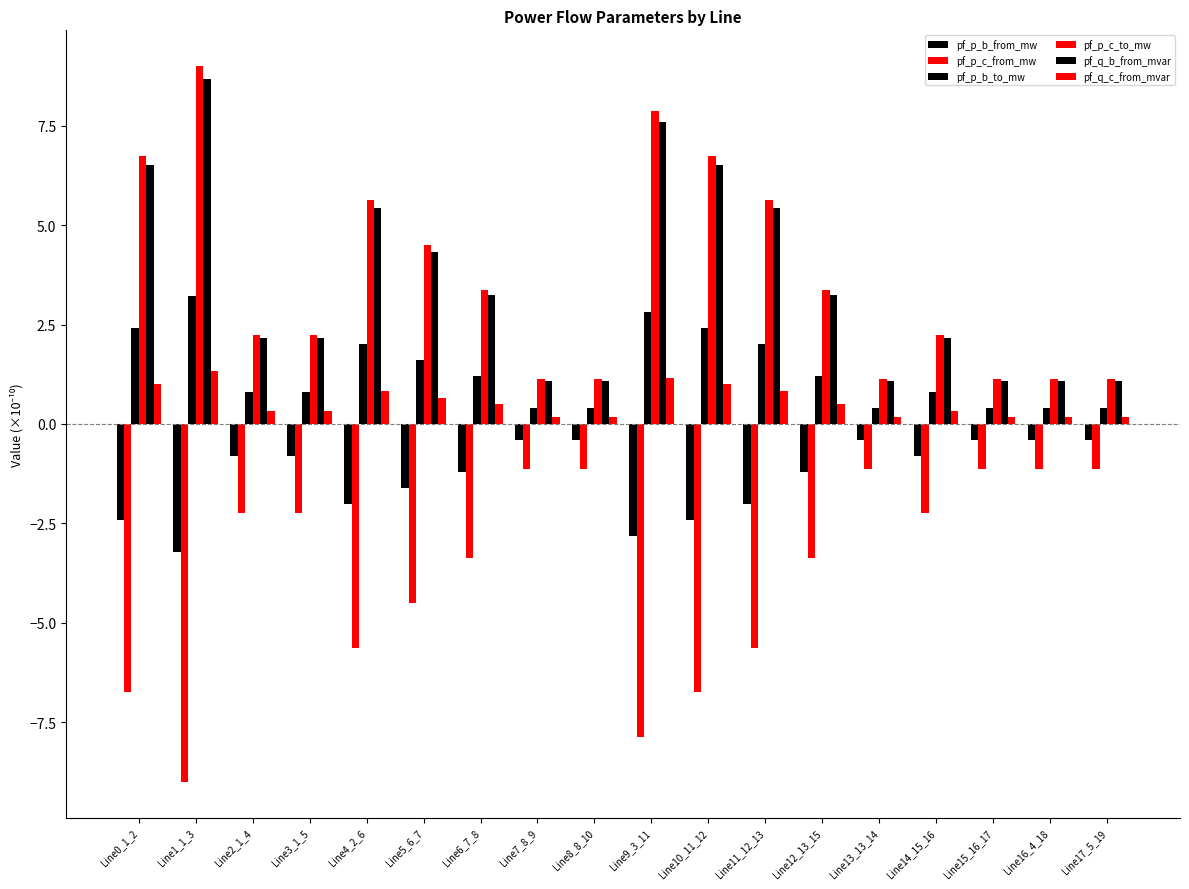

Rank the series at Line1_1_3 from lowest to highest value.

pf_p_c_from_mw, pf_p_b_from_mw, pf_q_c_from_mvar, pf_p_b_to_mw, pf_q_b_from_mvar, pf_p_c_to_mw